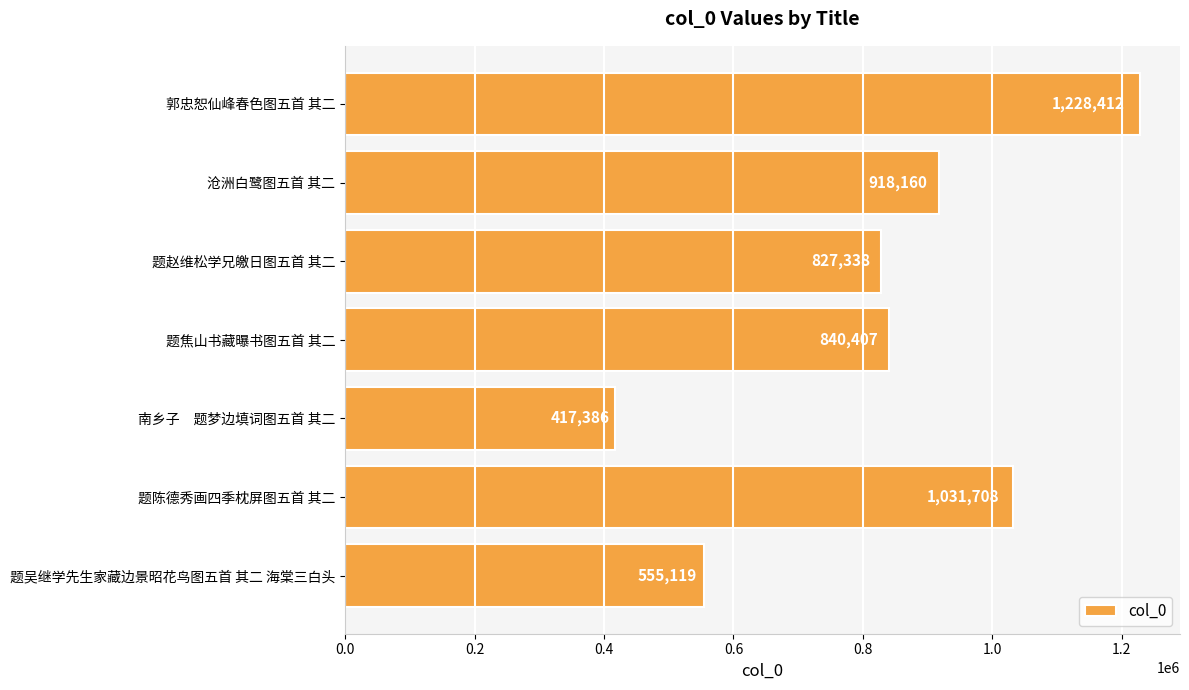

Approximately how many times larger is the value at 沧洲白鹭图五首 其二 compared to 南乡子　题梦边填词图五首 其二?

2.2